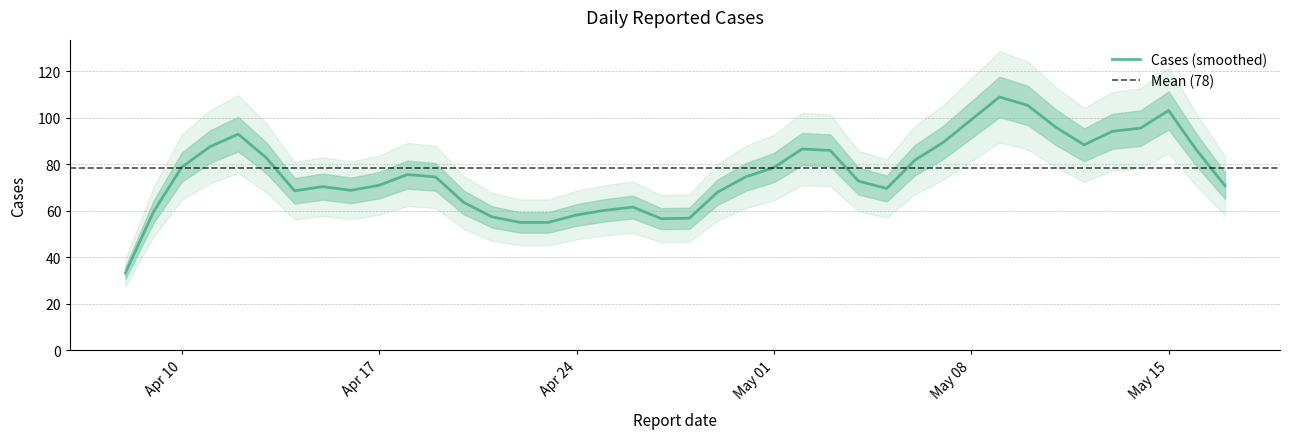

What is the lowest value of the Cases (smoothed) series?

33.2